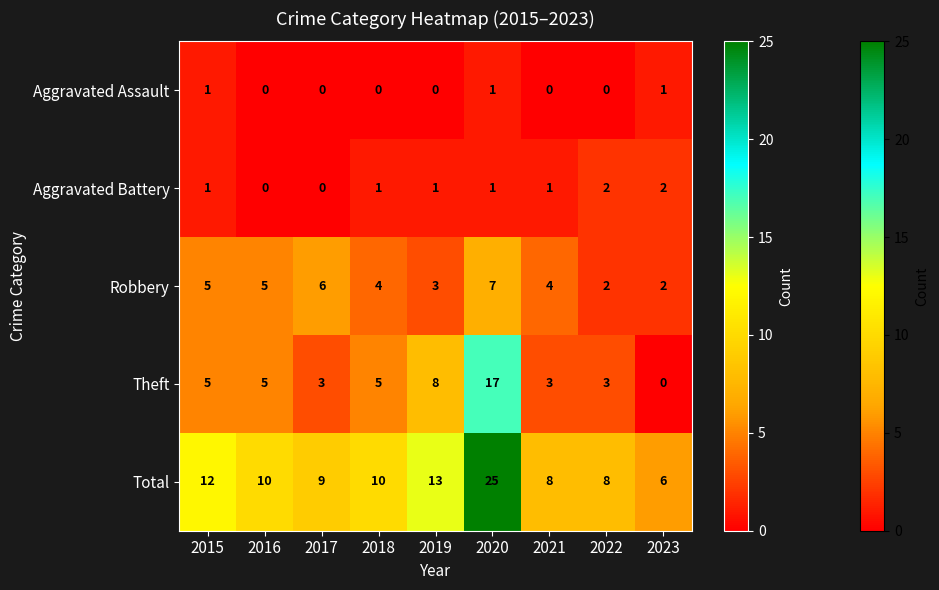

How many categories are shown in the chart?

9